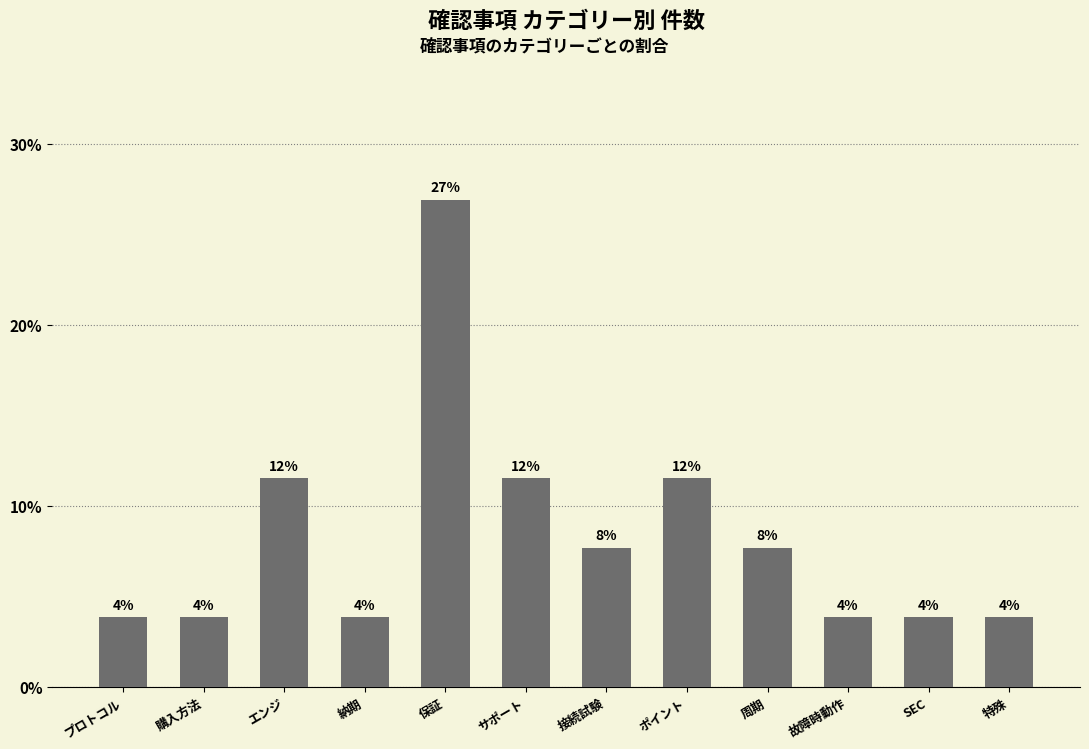

What is the smallest value displayed?

3.8